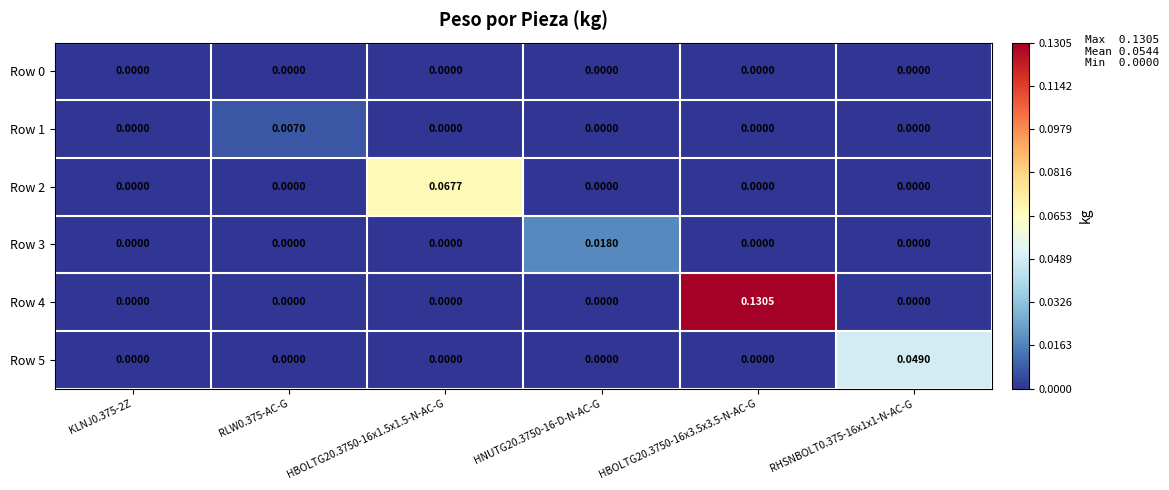

Which label corresponds to the smallest value in the chart?

KLNJ0.375-2Z